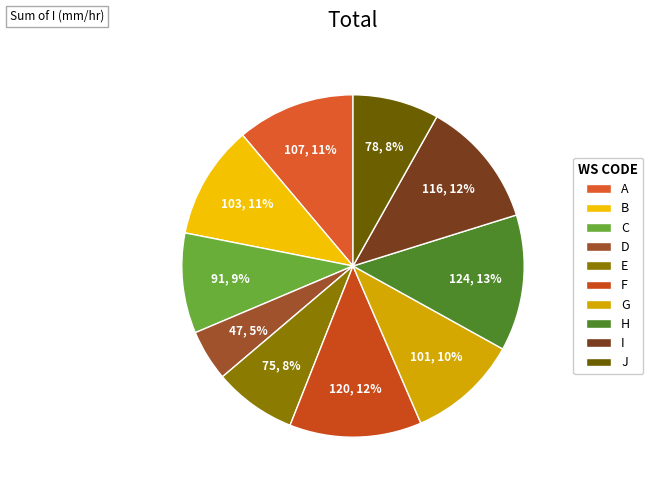

To the nearest percent, what is the difference between the J and H slice percentages?

5%